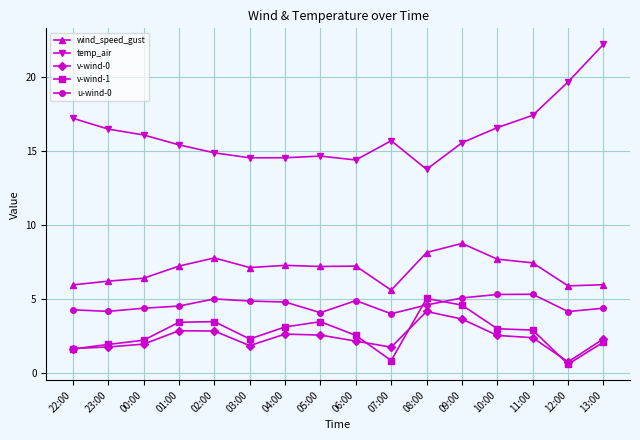

What is the spread (max minus min) of values at 10:00?

14.1